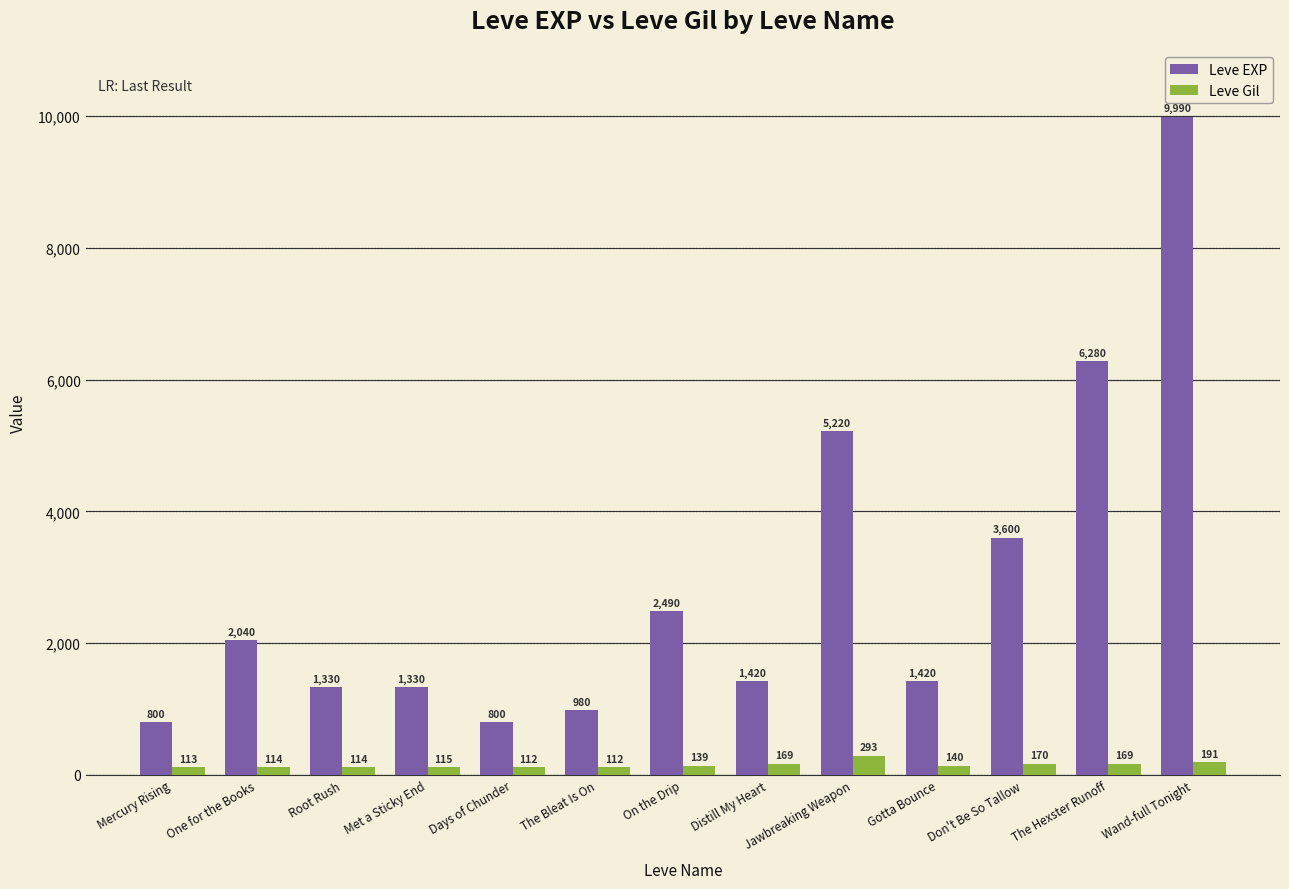

Reading left to right, what are all the values shown in this chart?

Leve EXP: Mercury Rising=800	One for the Books=2040	Root Rush=1330	Met a Sticky End=1330	Days of Chunder=800	The Bleat Is On=980	On the Drip=2490	Distill My Heart=1420	Jawbreaking Weapon=5220	Gotta Bounce=1420	Don't Be So Tallow=3600	The Hexster Runoff=6280	Wand-full Tonight=9990
Leve Gil: Mercury Rising=113	One for the Books=114	Root Rush=114	Met a Sticky End=115	Days of Chunder=112	The Bleat Is On=112	On the Drip=139	Distill My Heart=169	Jawbreaking Weapon=293	Gotta Bounce=140	Don't Be So Tallow=170	The Hexster Runoff=169	Wand-full Tonight=191